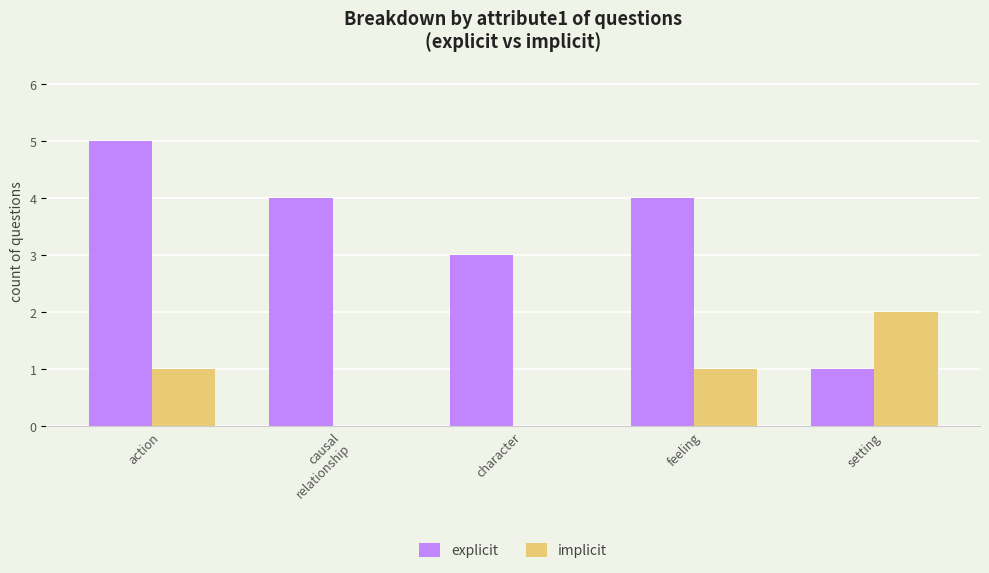

What is the spread (max minus min) of values at character?

3